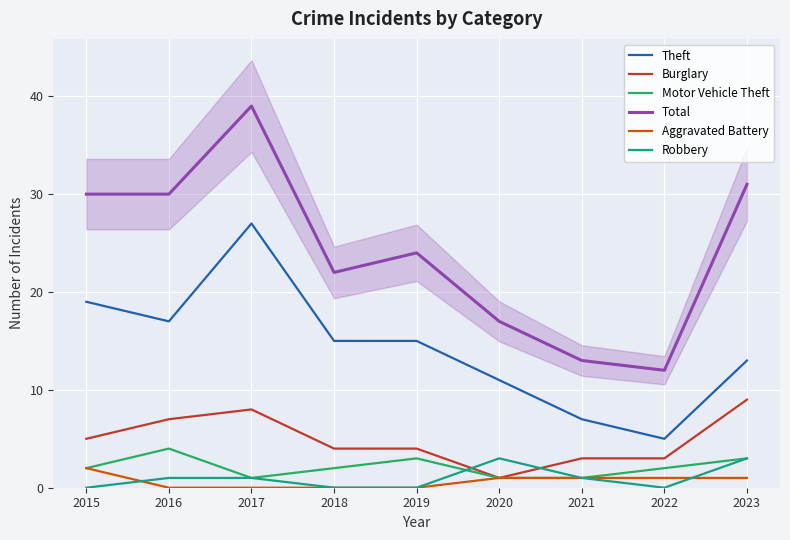

Which has a higher value, 2017 or 2022?

2017